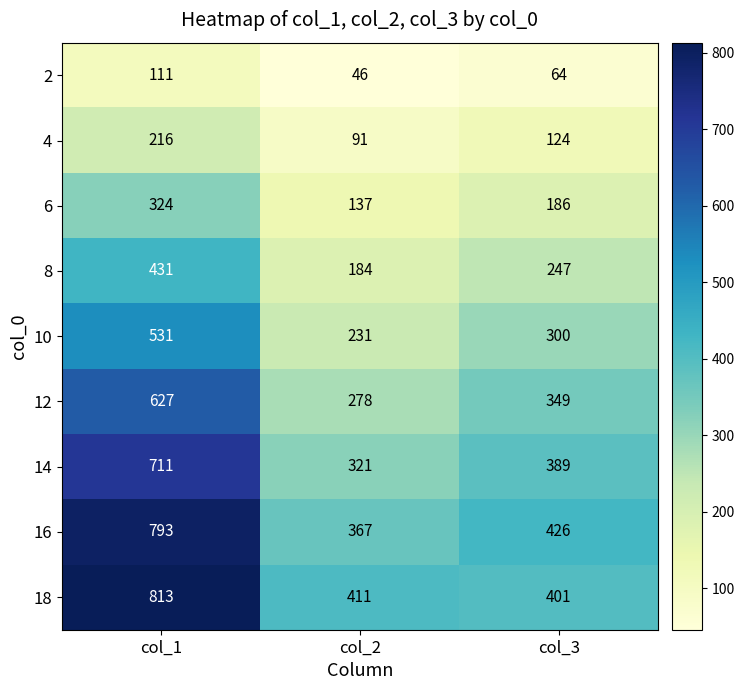

At how many categories does at least one series exceed 135?

3